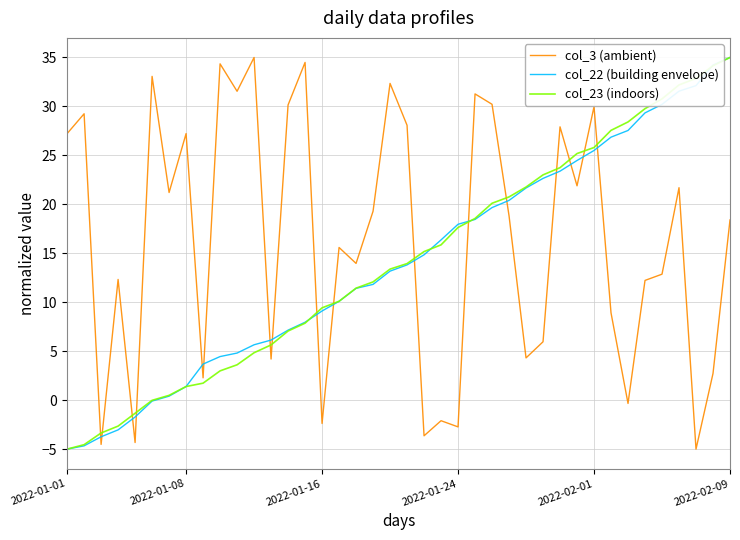

What is the greatest value displayed?

35.0